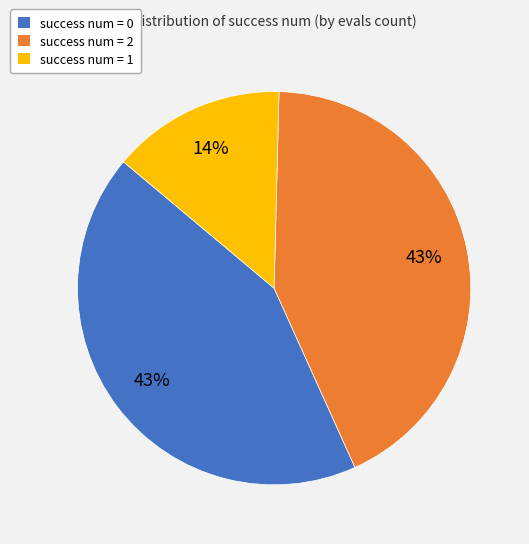

Combined, do success num = 2 and success num = 1 account for over 50%?

Yes